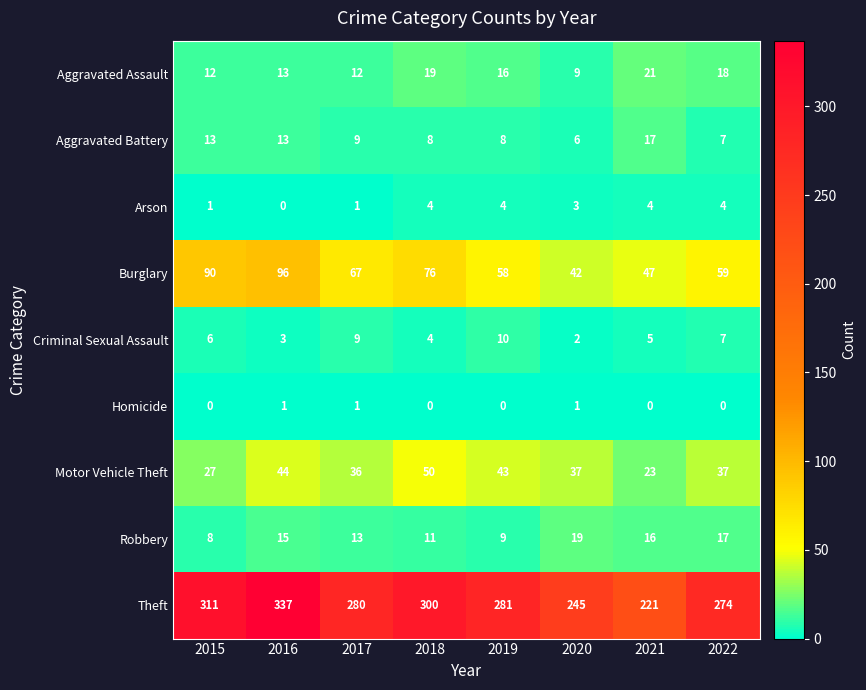

How many categories are shown in the chart?

8